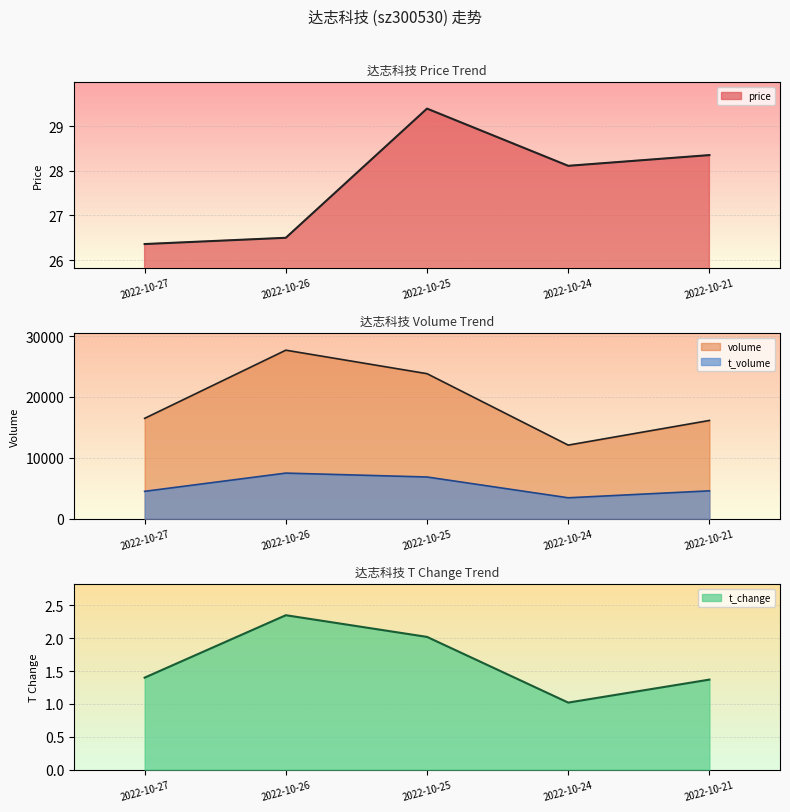

What is the approximate value of price at 2022-10-26?

26.5